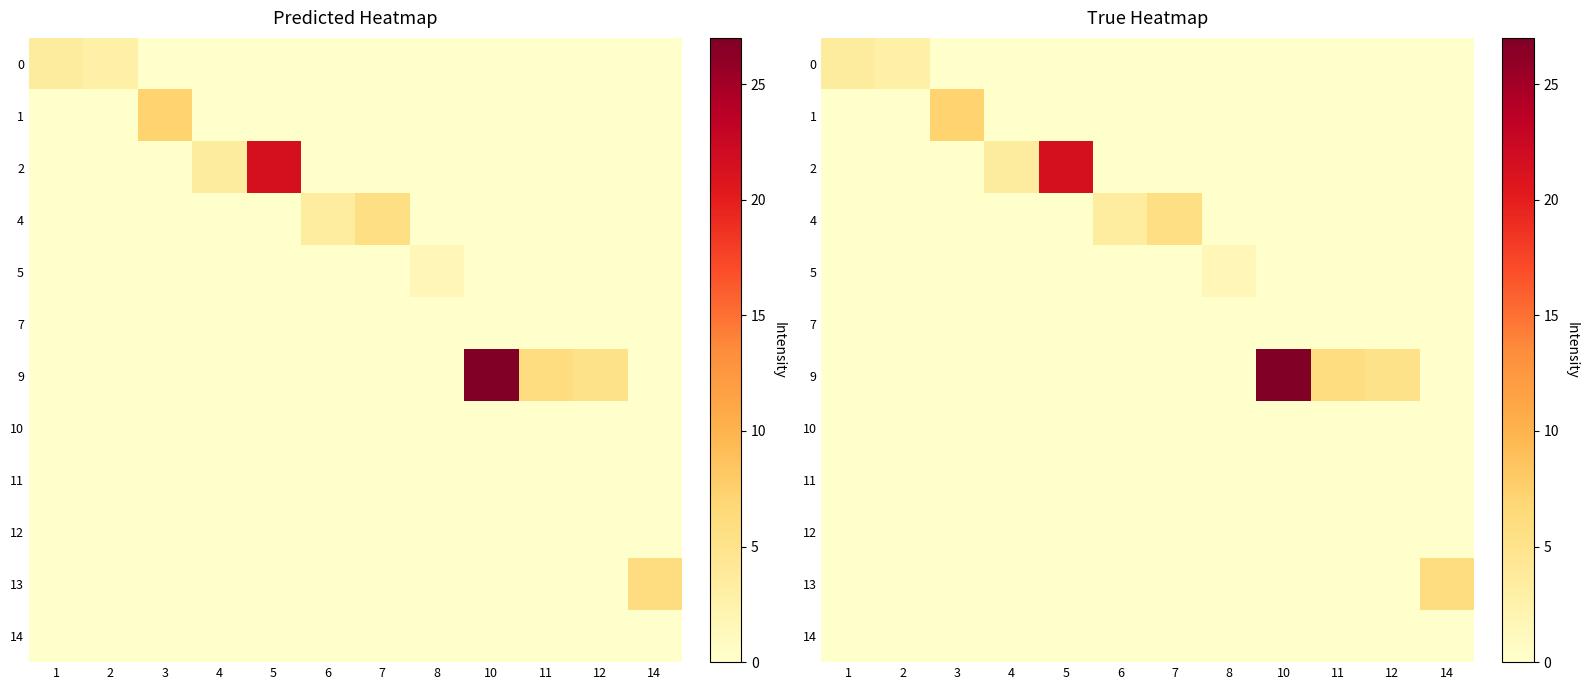

Rank the series by their maximum value, from lowest to highest.

row_5, row_7, row_8, row_9, row_11, row_4, row_0, row_3, row_10, row_1, row_2, row_6